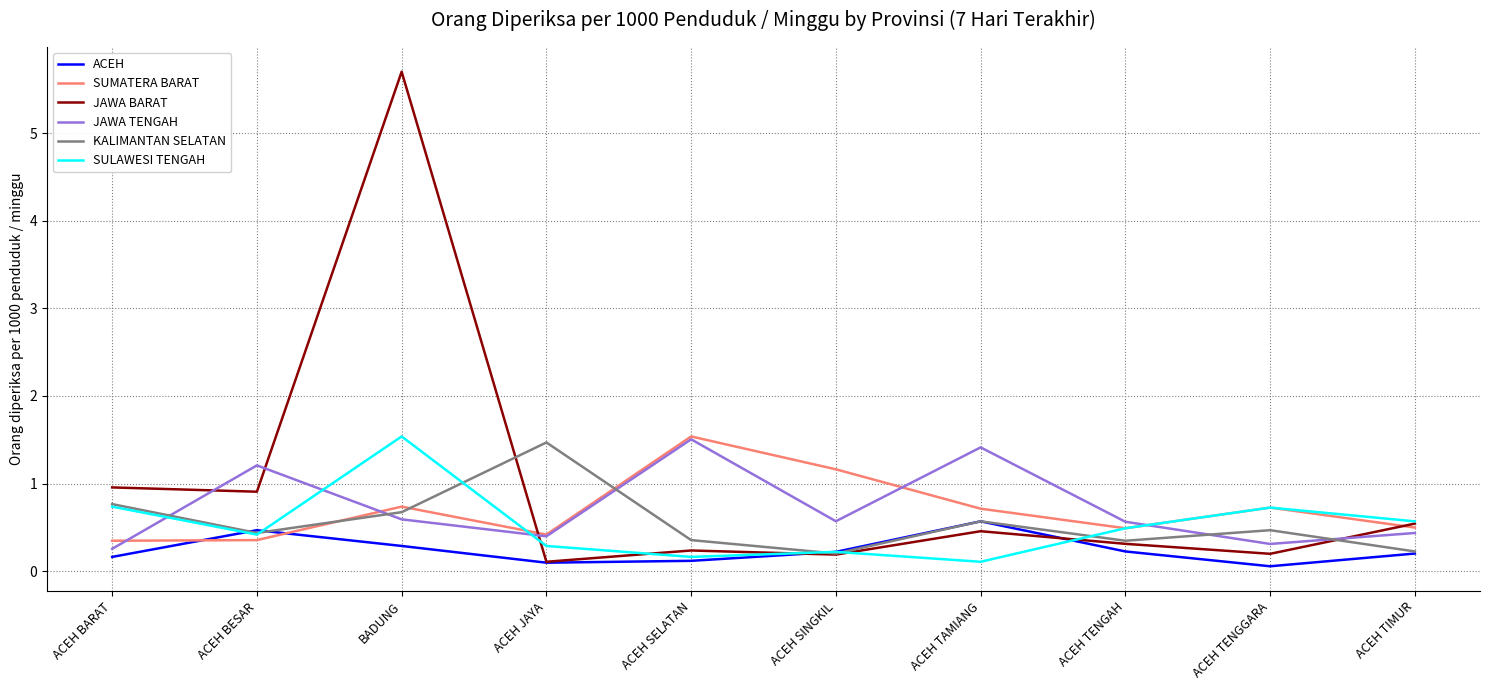

What is the maximum value shown in the chart?

5.7